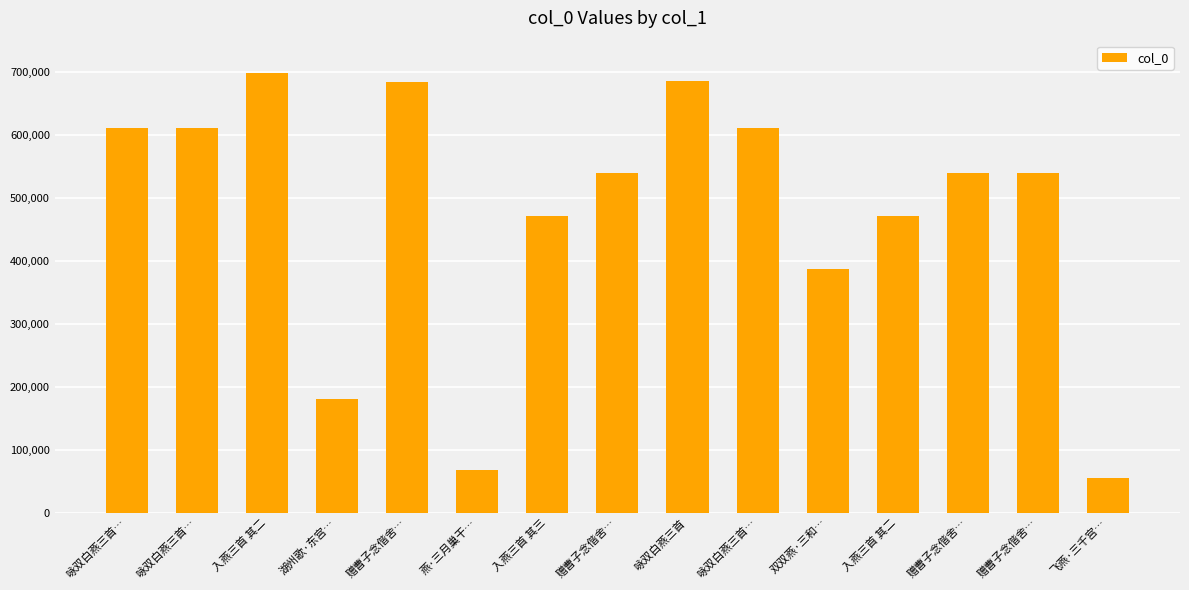

Rank the categories by value from highest to lowest.

入燕三首 其二, 咏双白燕三首, 赠曹子念偕舍…, 咏双白燕三首…, 咏双白燕三首…, 咏双白燕三首…, 赠曹子念偕舍…, 赠曹子念偕舍…, 赠曹子念偕舍…, 入燕三首 其三, 入燕三首 其二, 双双燕·三和…, 湖州歌·东宫…, 燕·三月巢干…, 飞燕·三千宫…